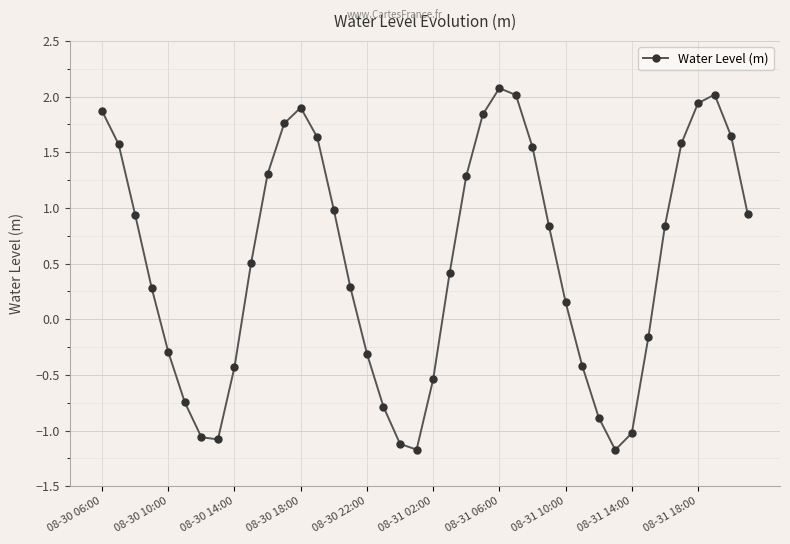

What is the difference between the maximum and minimum values?

3.2